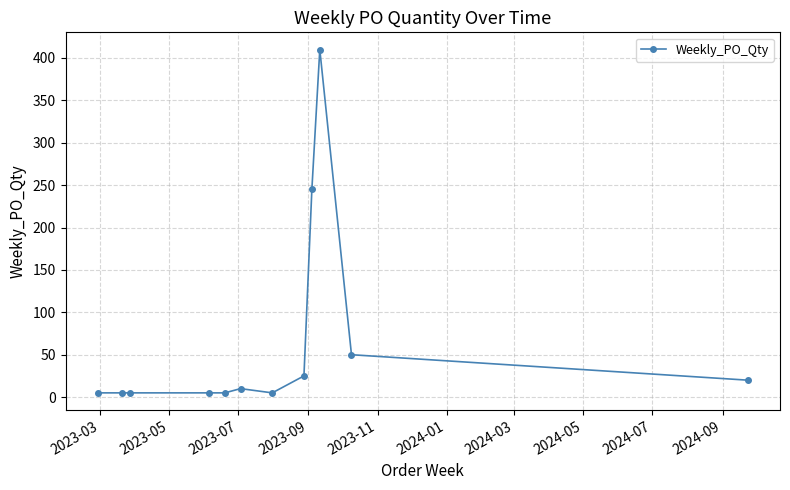

What is the sum of all values?

790